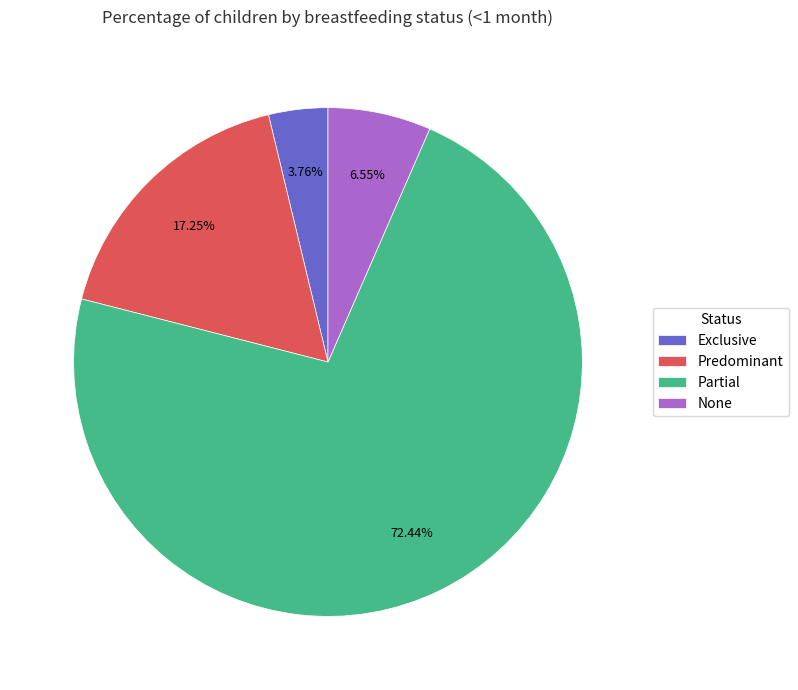

Which has a higher value, Predominant or None?

Predominant